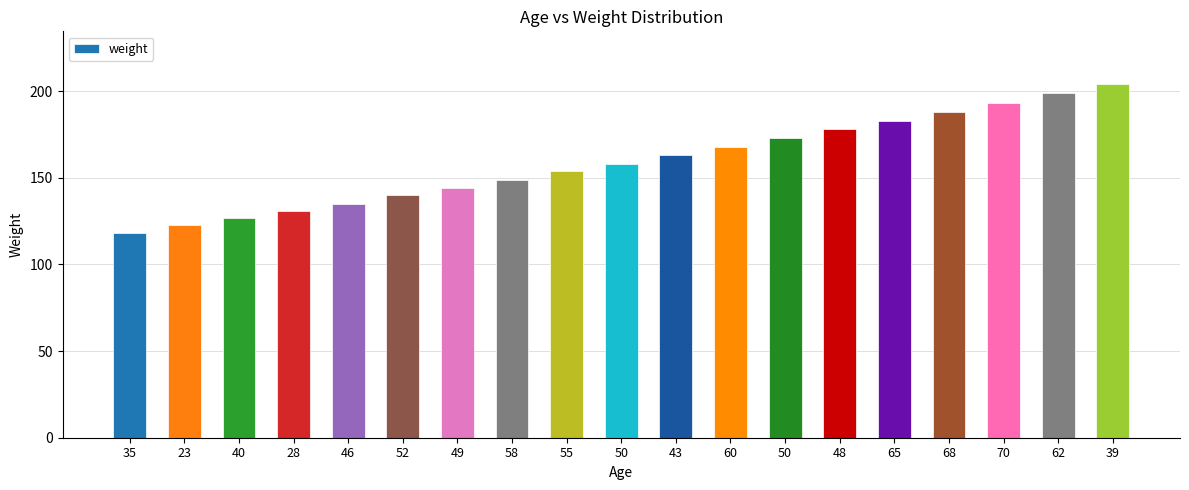

Does the chart contain any negative values?

No